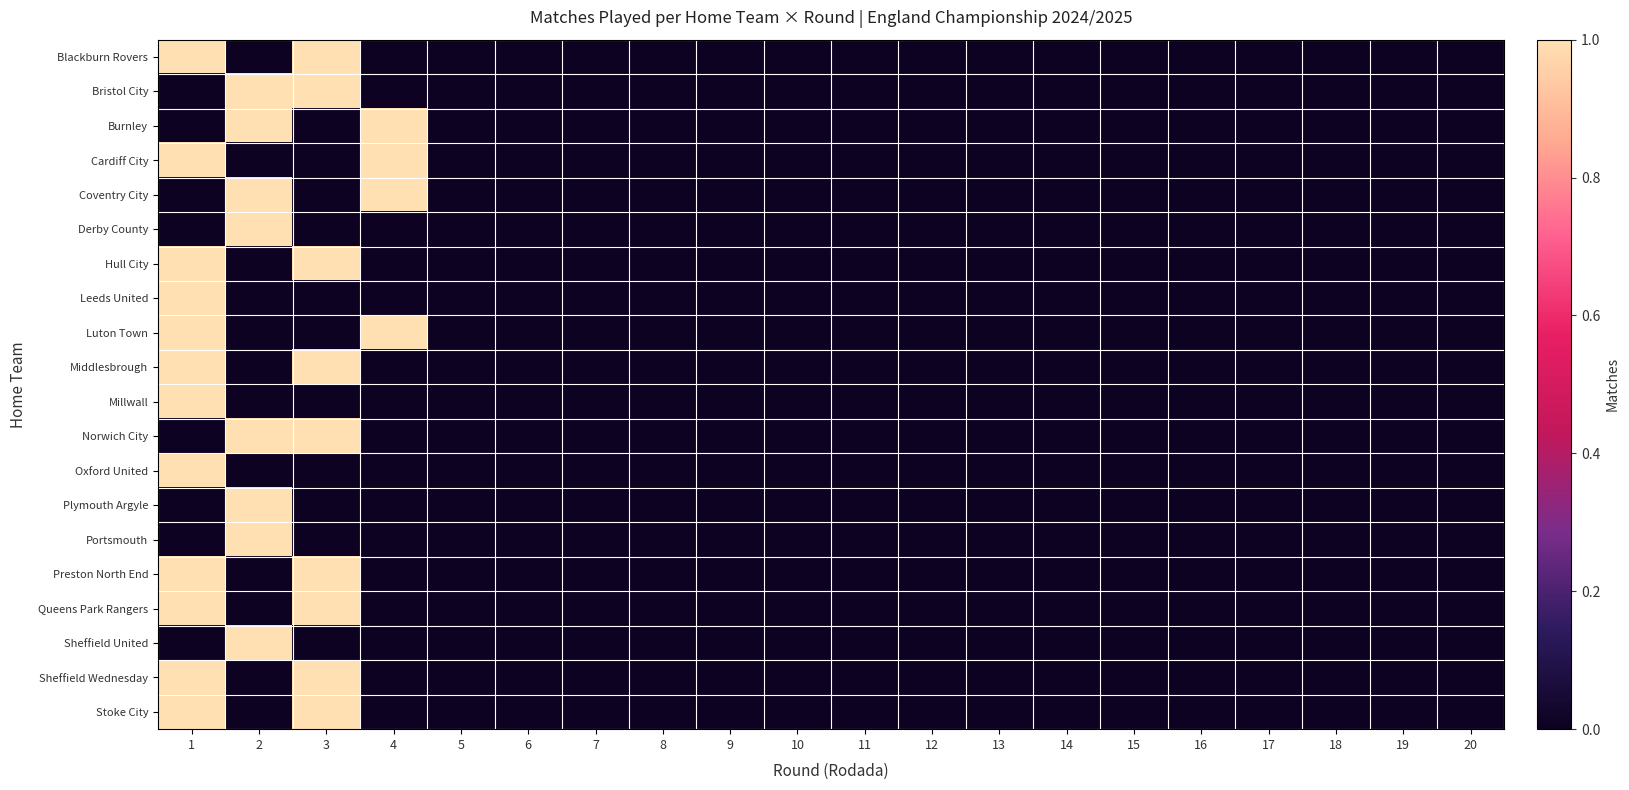

What is the total value across all series at 1?

12